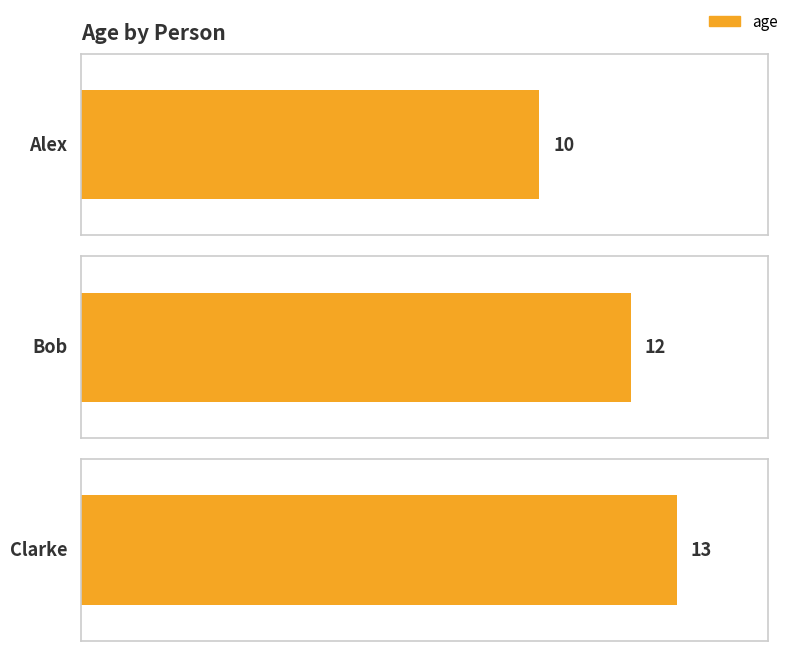

List the labels in order of value, smallest first.

Alex, Bob, Clarke